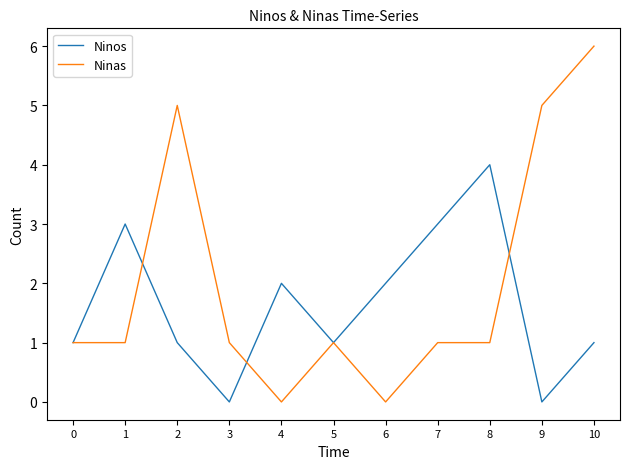

What is the difference between the second highest and minimum values in the Ninos series?

3